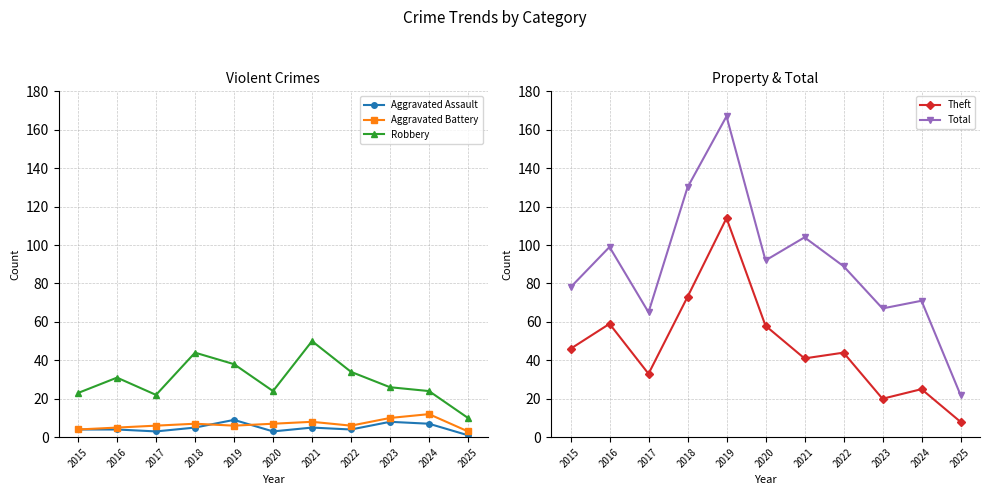

Reading left to right, transcribe all the data shown in this chart.

Aggravated Assault: 2015=4	2016=4	2017=3	2018=5	2019=9	2020=3	2021=5	2022=4	2023=8	2024=7	2025=1
Aggravated Battery: 2015=4	2016=5	2017=6	2018=7	2019=6	2020=7	2021=8	2022=6	2023=10	2024=12	2025=3
Robbery: 2015=23	2016=31	2017=22	2018=44	2019=38	2020=24	2021=50	2022=34	2023=26	2024=24	2025=10
Theft: 2015=46	2016=59	2017=33	2018=73	2019=114	2020=58	2021=41	2022=44	2023=20	2024=25	2025=8
Total: 2015=78	2016=99	2017=65	2018=130	2019=167	2020=92	2021=104	2022=89	2023=67	2024=71	2025=22